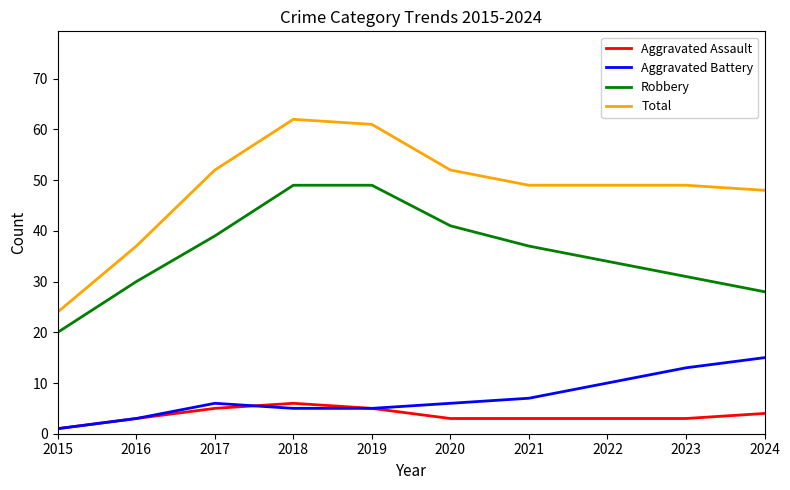

True or false: Total and Robbery intersect in this chart.

False